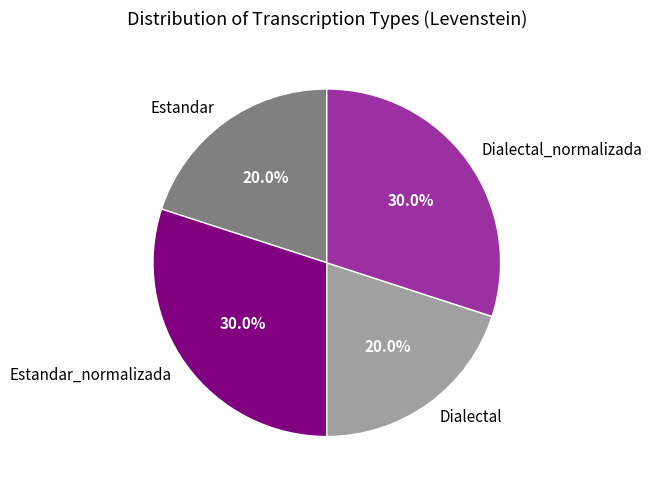

Which has a higher value, Estandar_normalizada or Dialectal?

Estandar_normalizada